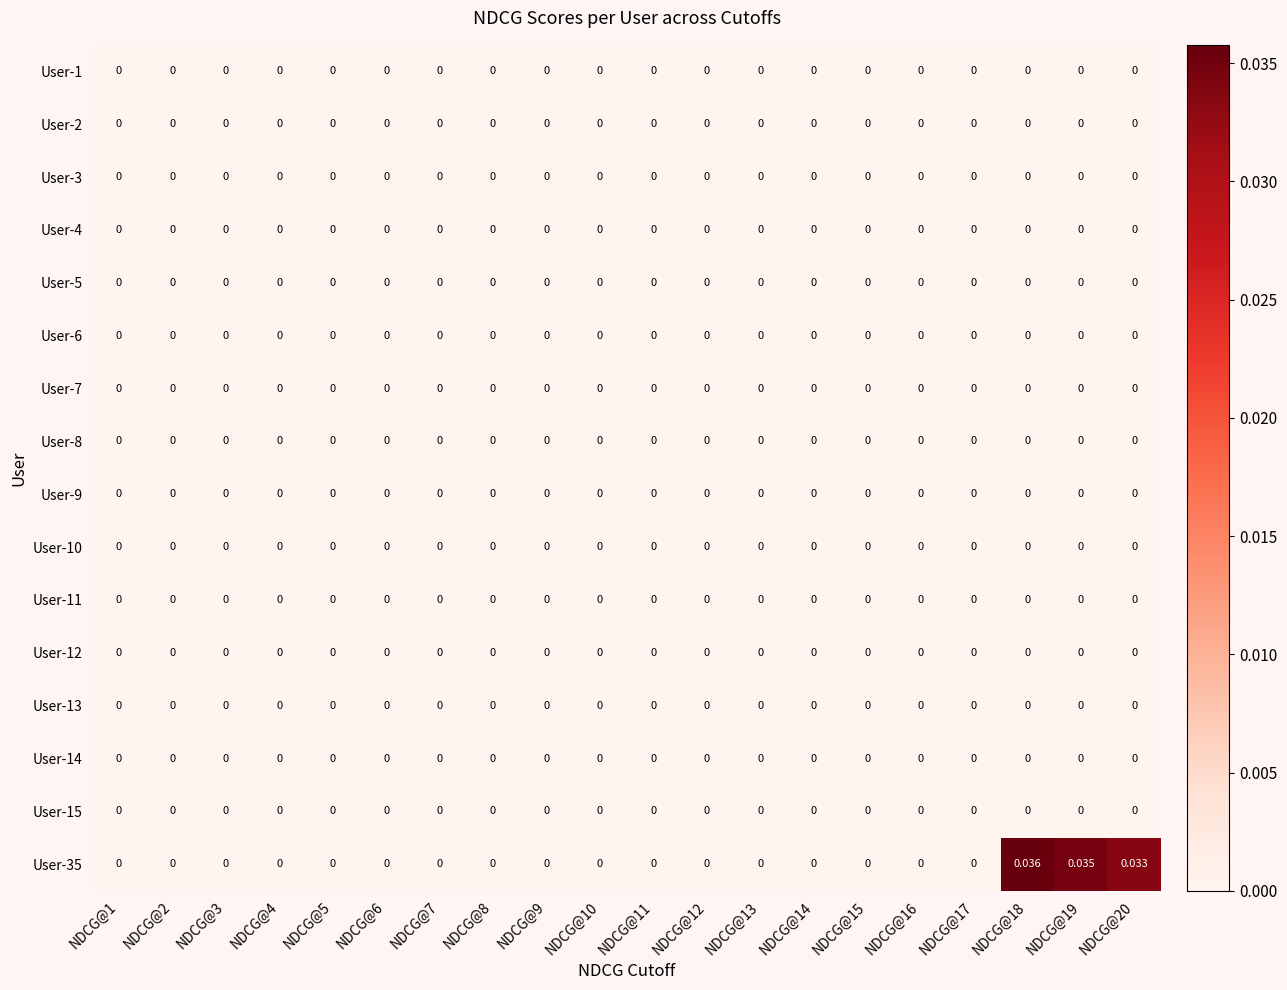

Count the number of data series in this chart.

16